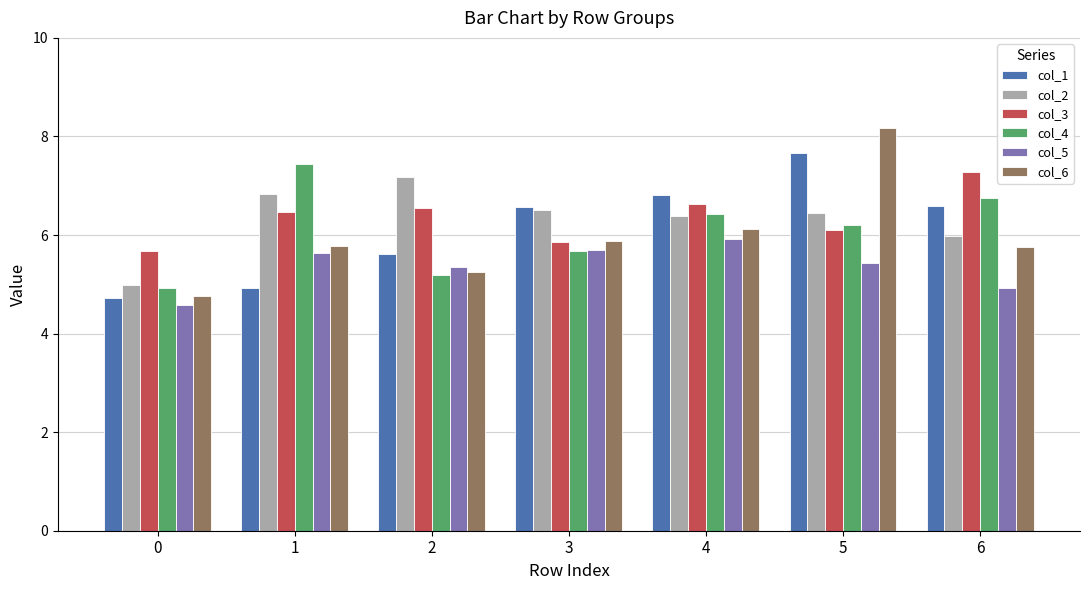

Is the value of col_3 at 6 greater than the value of col_6 at 6?

Yes